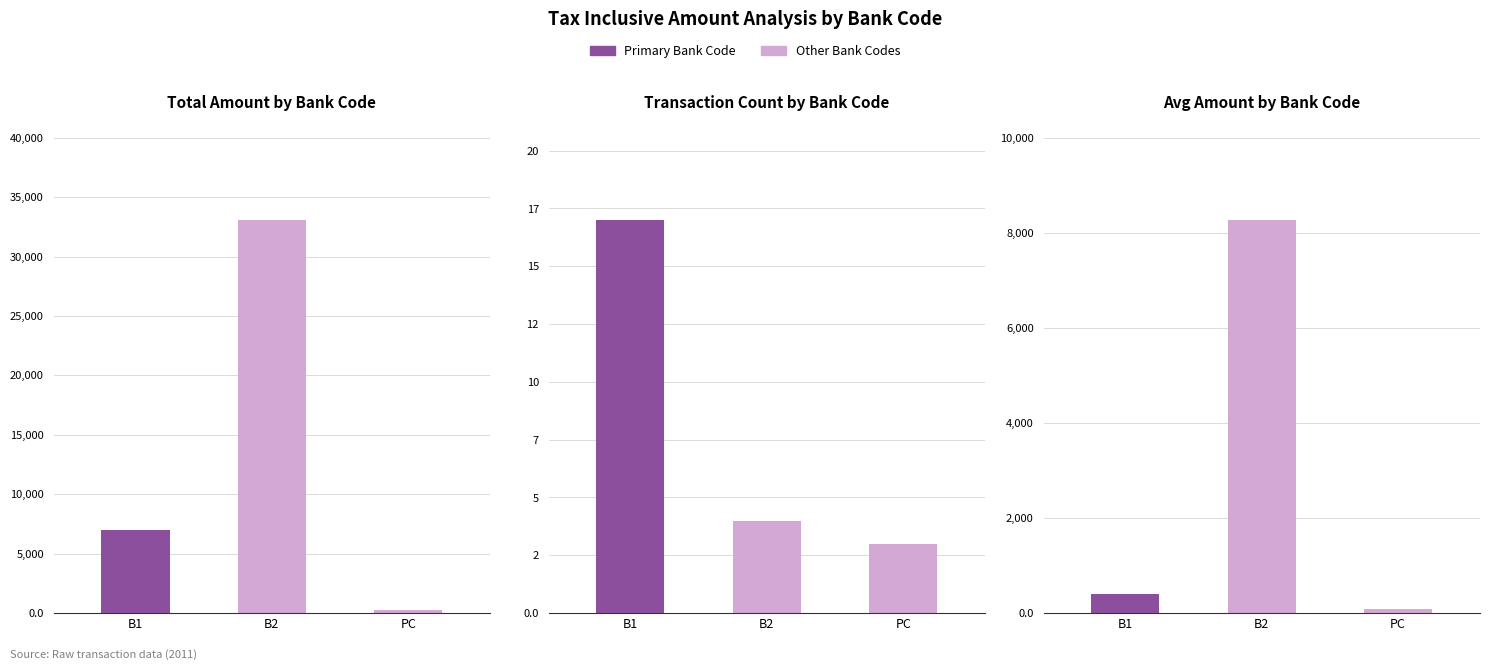

Which series has the largest range (max minus min)?

Total Amount by Bank Code